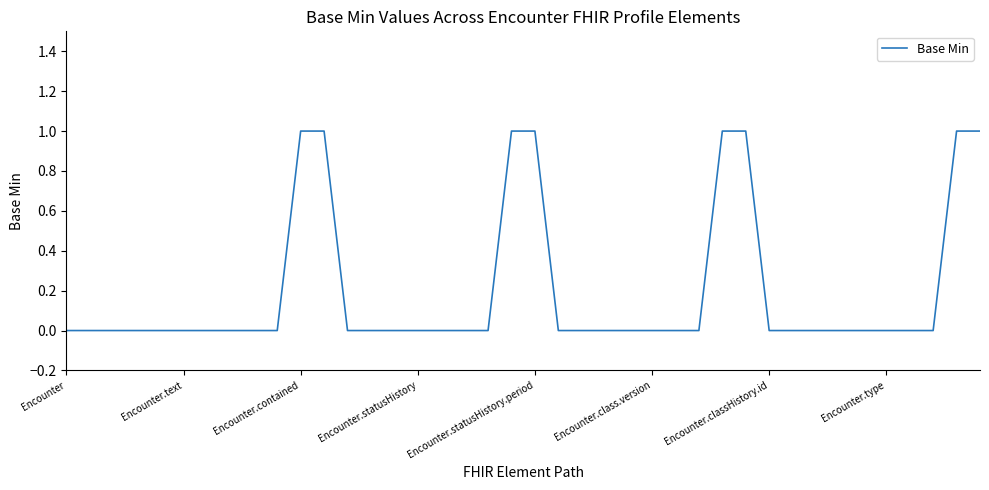

Does the chart display data point markers on the line(s)?

No